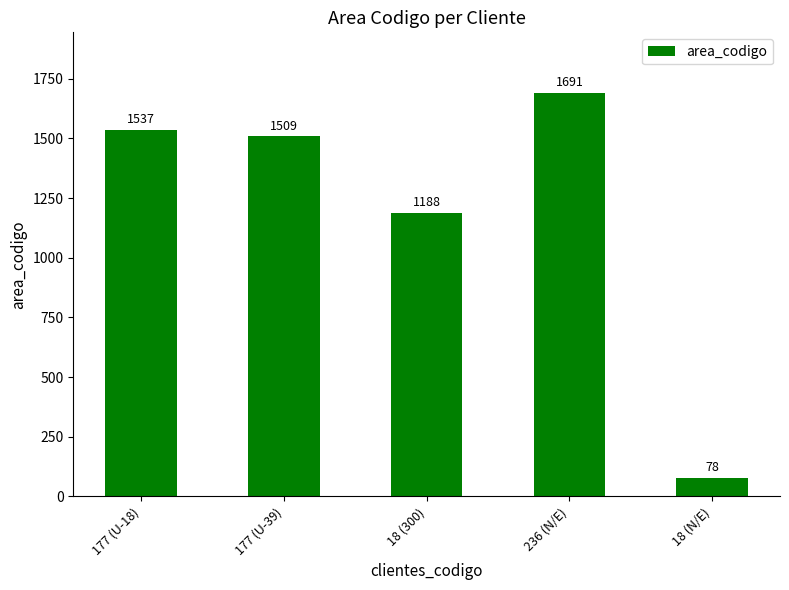

The chart shows a value of 1188 at 18 (300). True or false?

True